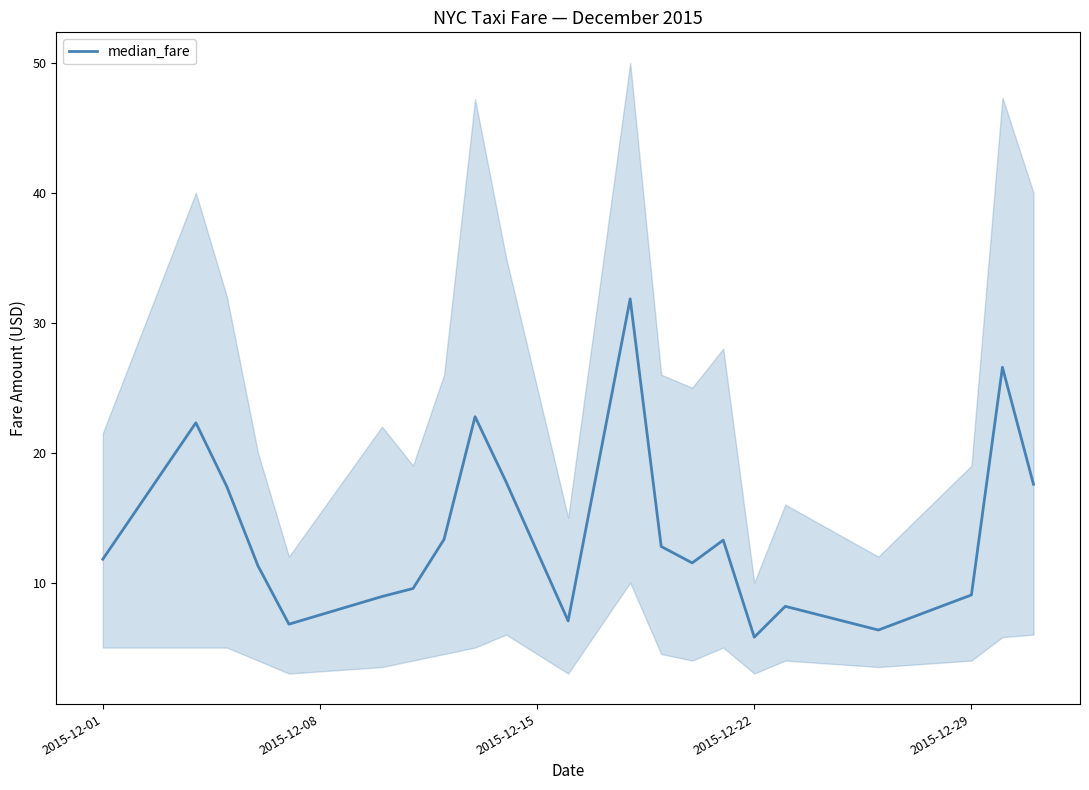

True or false: median_fare has a value of 5.7 at 2015-12-29.

False